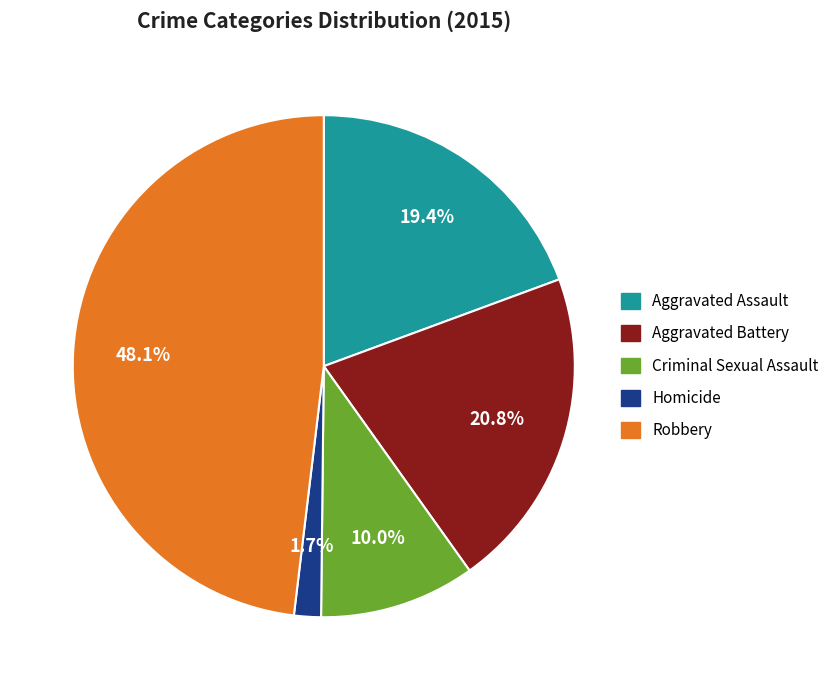

To the nearest percent, what is the difference between the Aggravated Battery and Aggravated Assault slice percentages?

1%